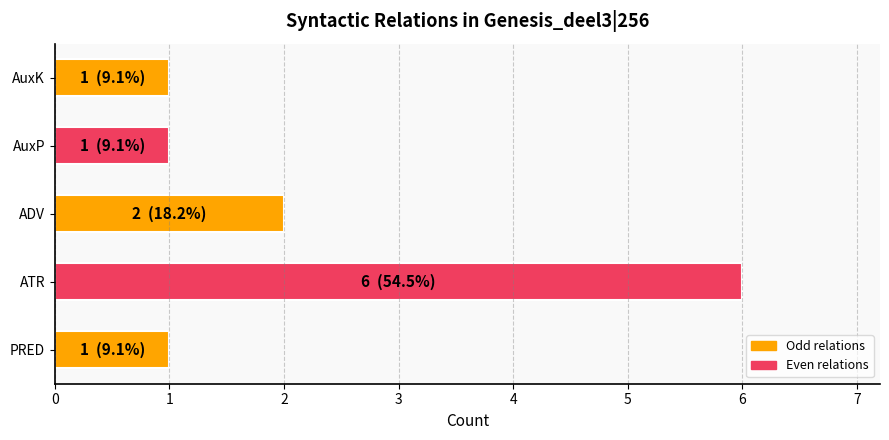

What is the difference between the maximum and second lowest values?

5